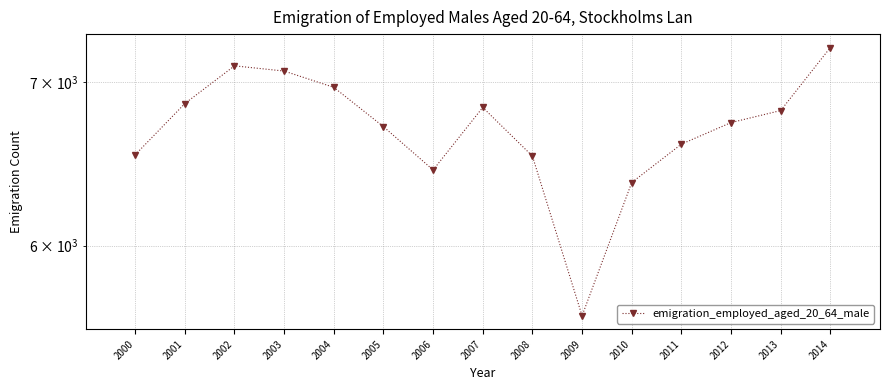

Rank the categories by value from lowest to highest.

2009, 2010, 2006, 2008, 2000, 2011, 2005, 2012, 2013, 2007, 2001, 2004, 2003, 2002, 2014